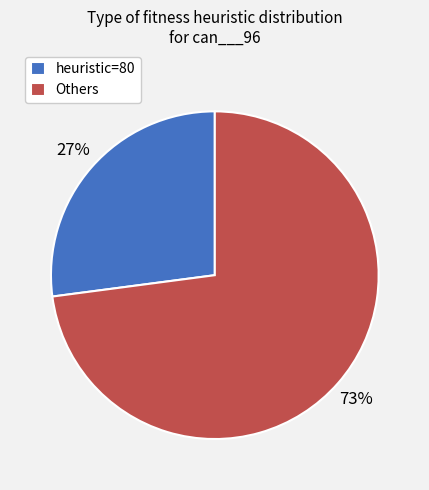

Is there any slice that represents more than half of the pie?

Yes